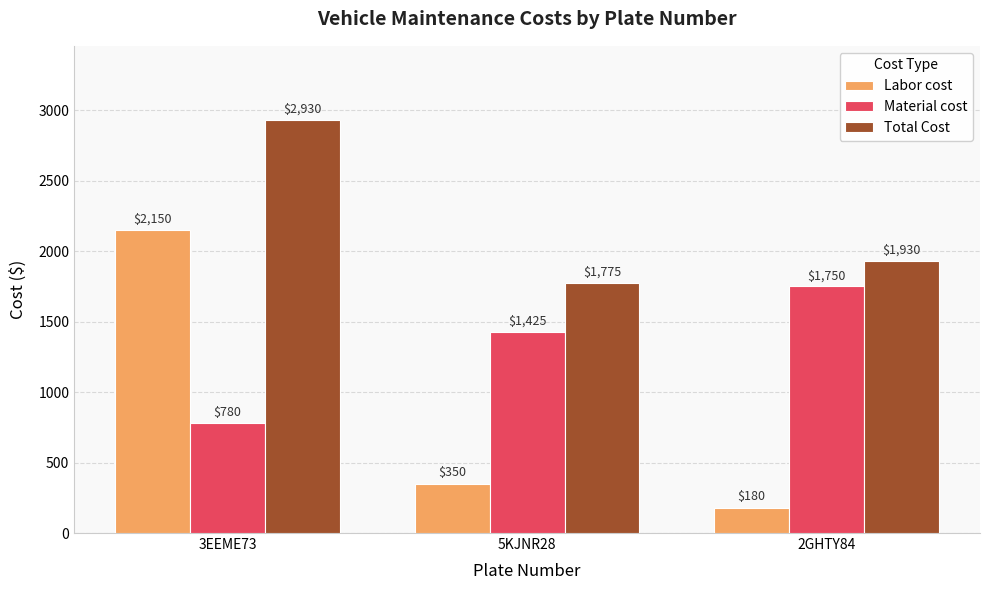

Count the Total Cost values in the range 1775 to 2930.

3